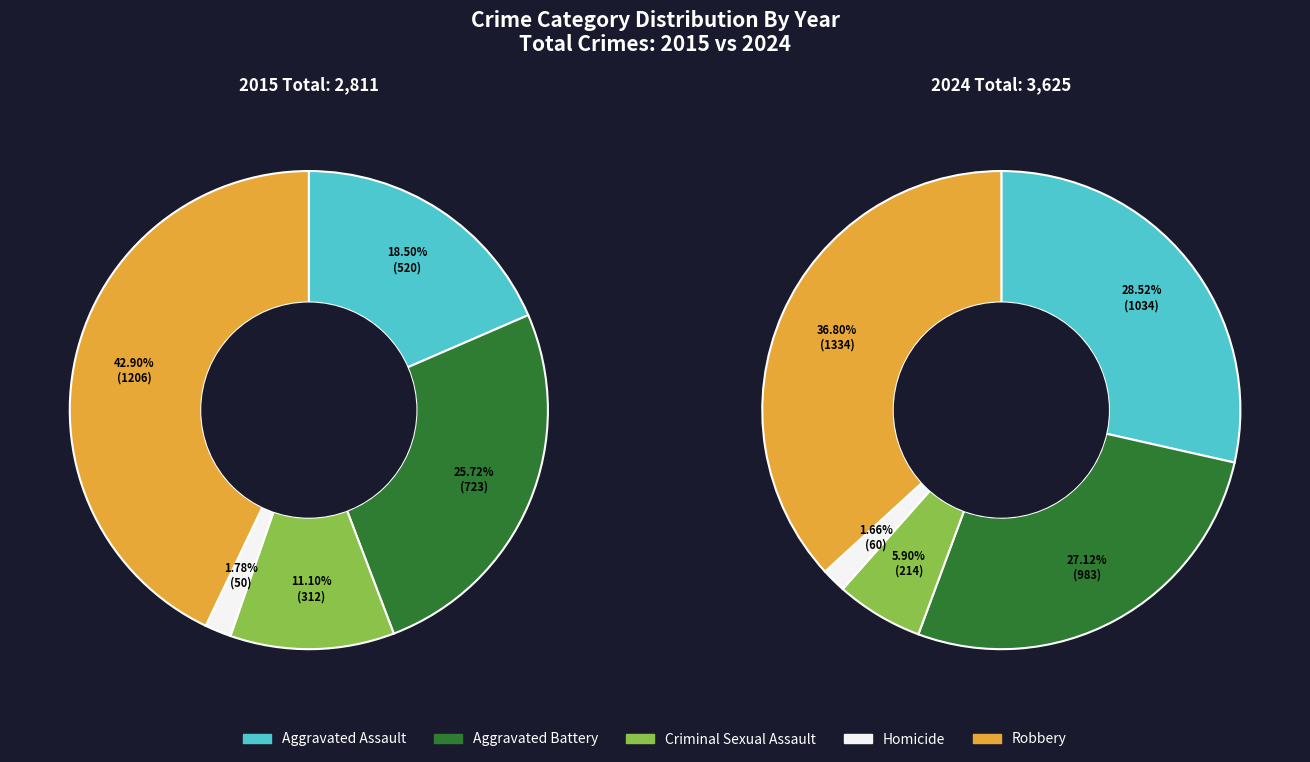

Which series has the largest range (max minus min)?

2024